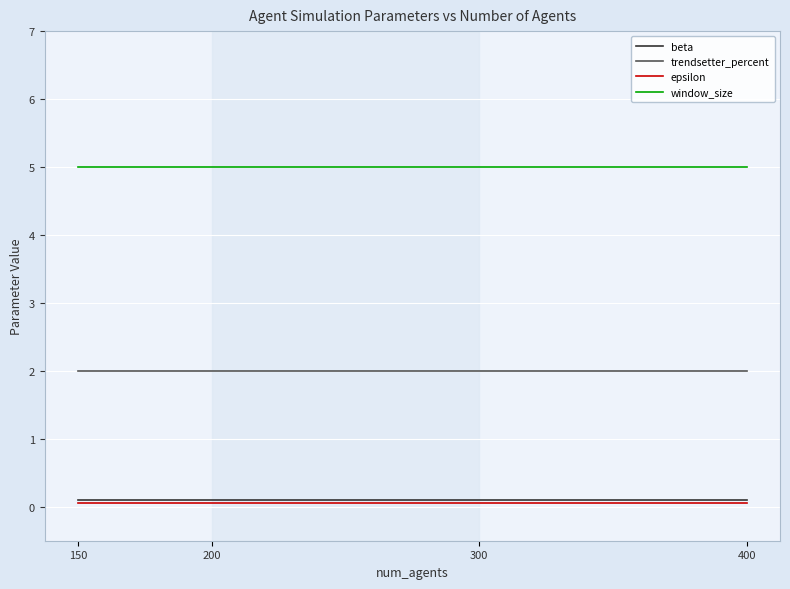

What is the lowest value of the beta series?

0.1